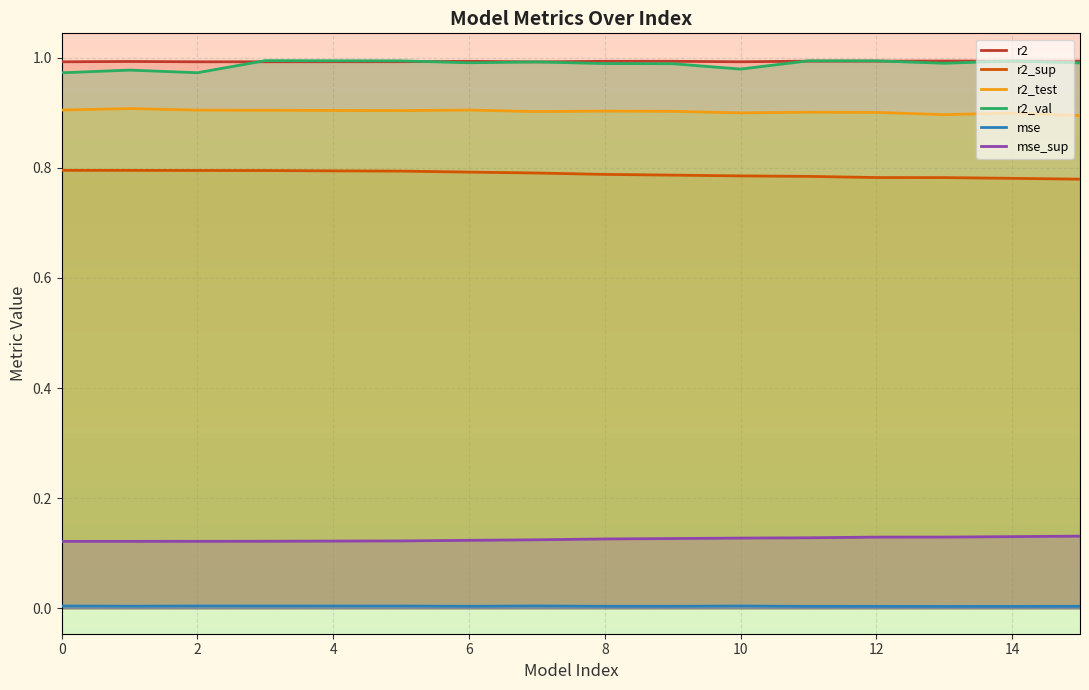

Rank the series by their maximum value, from lowest to highest.

mse, mse_sup, r2_sup, r2_test, r2, r2_val